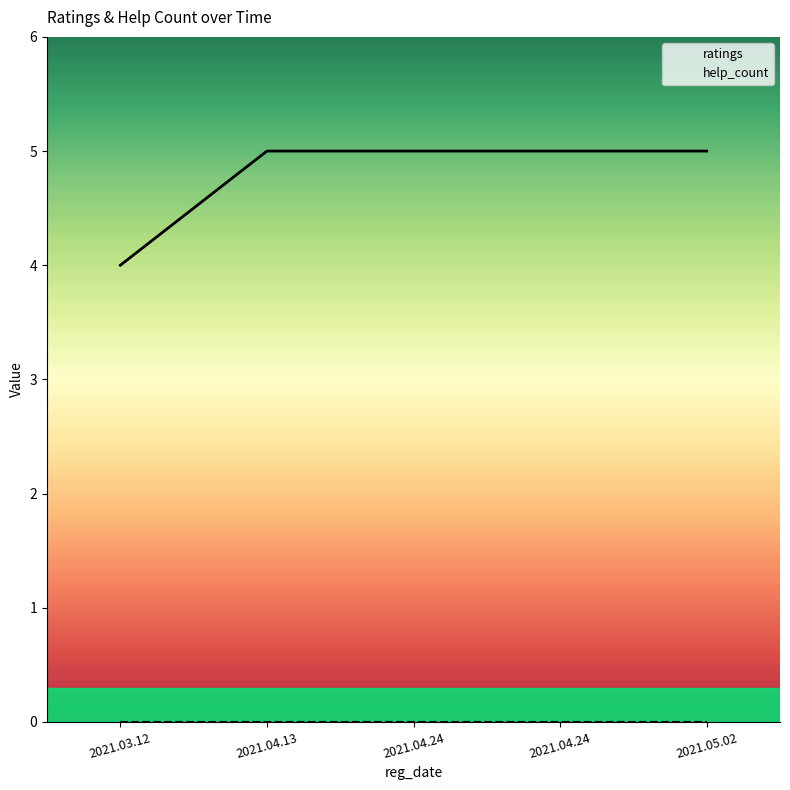

What is the maximum value for ratings?

5